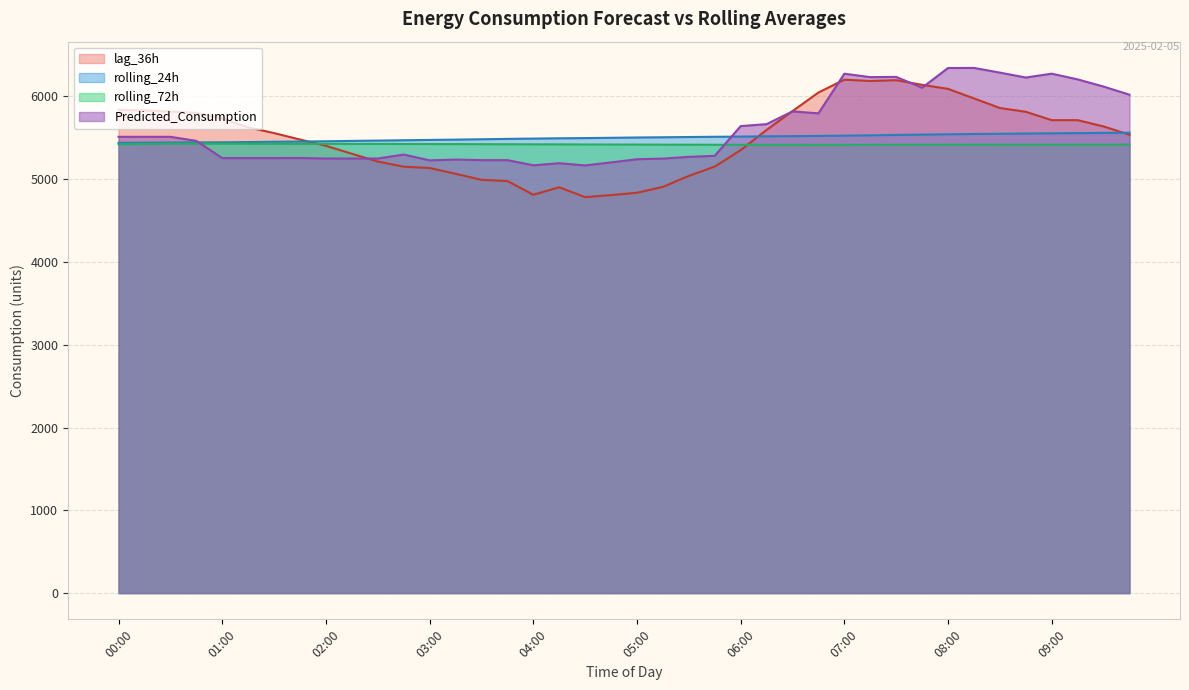

Rank the categories by rolling_72h value from lowest to highest.

06:30, 06:15, 06:45, 07:00, 06:00, 07:15, 07:30, 05:45, 07:45, 08:00, 05:30, 08:15, 09:00, 08:30, 09:15, 08:45, 09:30, 05:15, 09:45, 05:00, 04:45, 04:30, 04:15, 04:00, 00:00, 03:45, 03:30, 03:15, 03:00, 02:45, 00:15, 02:30, 02:15, 02:00, 01:45, 01:30, 01:15, 01:00, 00:45, 00:30